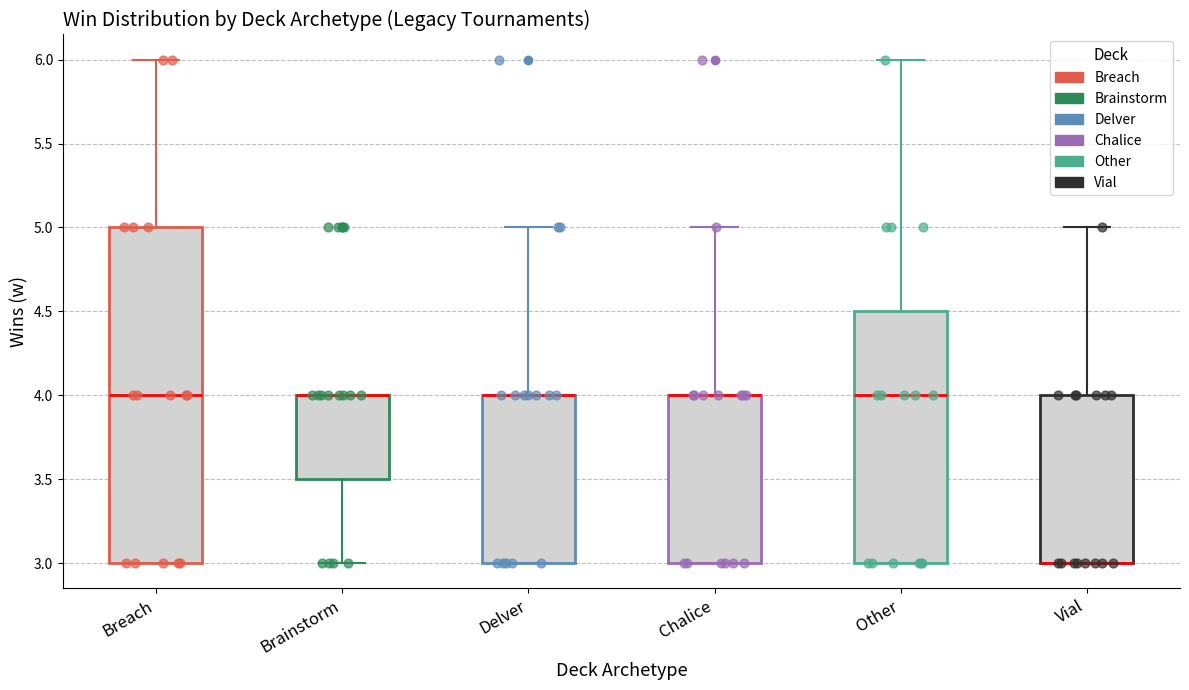

Reading left to right, transcribe this box plot: for each box, give where its median line is, the range the box spans, and where its two whiskers end, as read against the y-axis. The values are not printed on the chart, so give them approximately, as read against the axis.

Breach: median 4.0, box 3.0 to 5.0, whiskers 3.0 to 6.0
Brainstorm: median 4.0 (drawn on the box's upper edge), box 3.5 to 4.0, whiskers 3.0 to 4.0
Delver: median 4.0 (drawn on the box's upper edge), box 3.0 to 4.0, whiskers 3.0 to 5.0
Chalice: median 4.0 (drawn on the box's upper edge), box 3.0 to 4.0, whiskers 3.0 to 5.0
Other: median 4.0, box 3.0 to 4.5, whiskers 3.0 to 6.0
Vial: median 3.0 (drawn on the box's lower edge), box 3.0 to 4.0, whiskers 3.0 to 5.0